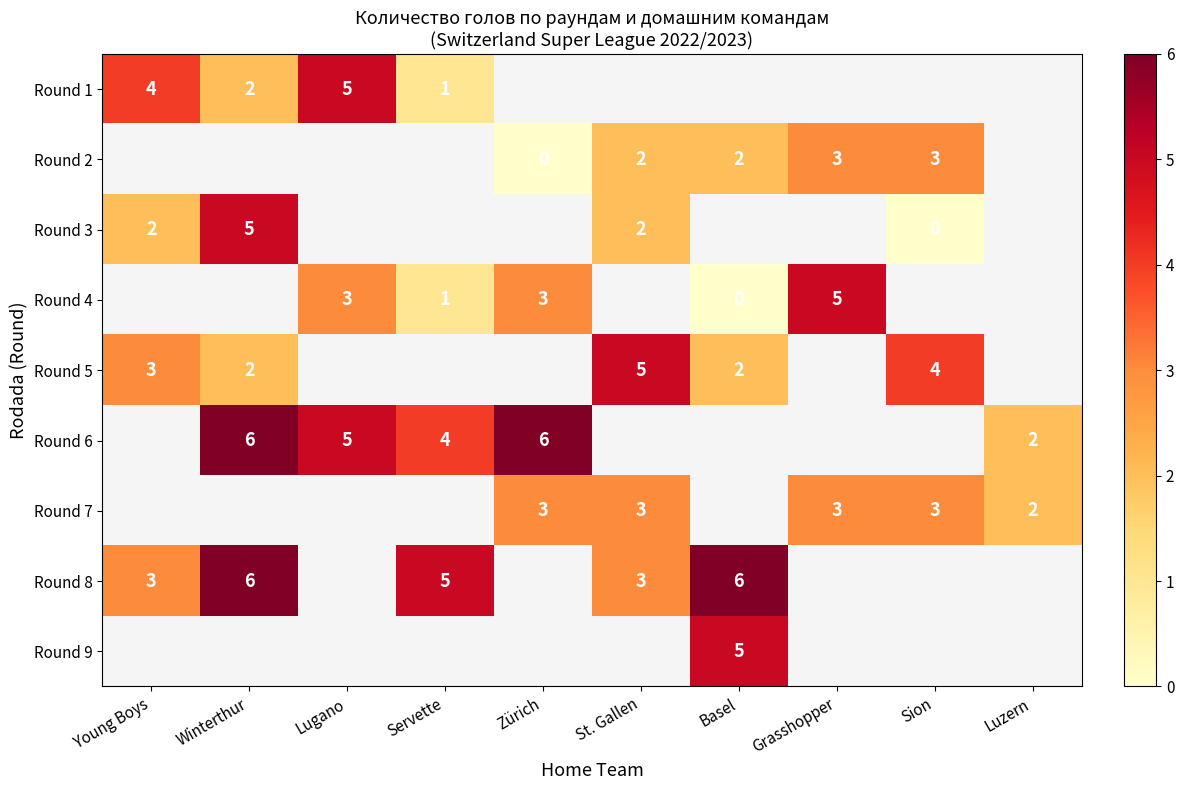

The Round 3 series shows 5 at Winterthur. True or false?

True